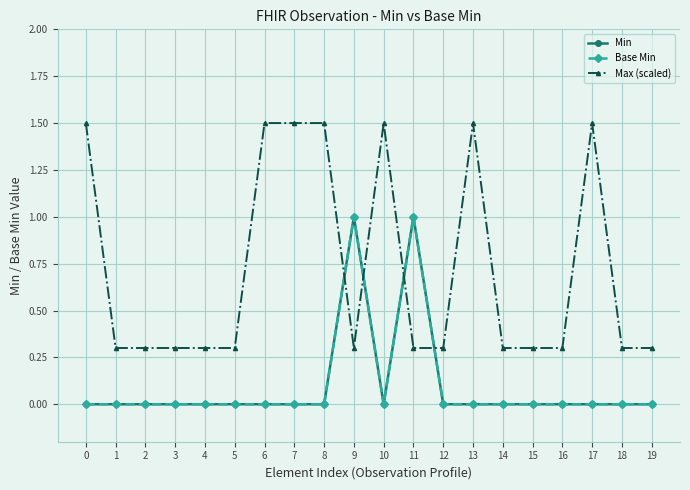

Does the chart have visible grid lines?

Yes